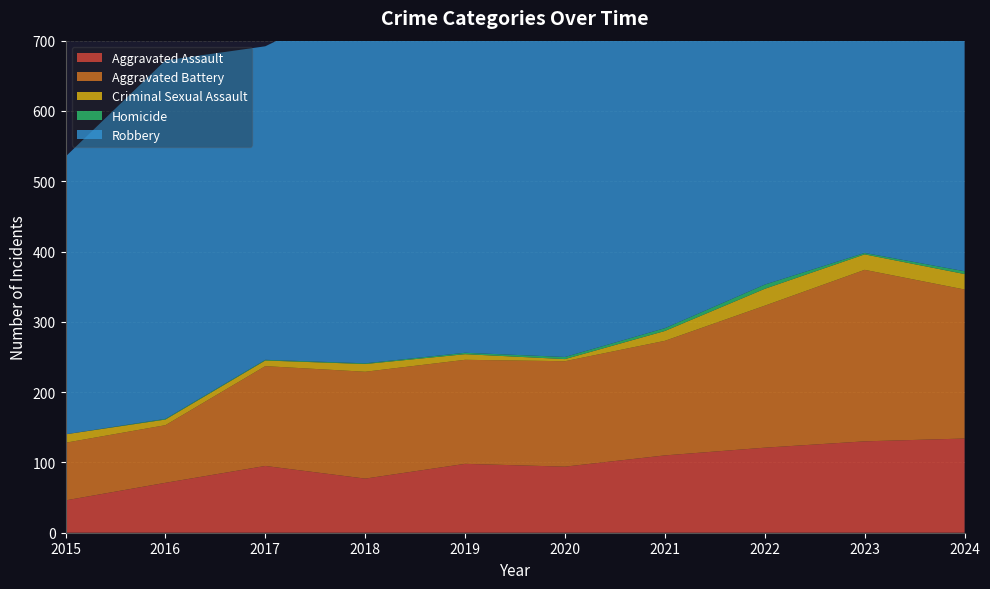

Reading right to left, extract all data points from this chart.

Aggravated Assault: 134	130	121	110	94	98	77	95	71	46
Aggravated Battery: 212	244	202	163	150	148	152	142	82	82
Criminal Sexual Assault: 22	22	24	14	3	8	11	8	8	12
Homicide: 4	2	6	4	3	2	1	1	1	0
Robbery: 491	439	521	484	450	591	520	446	510	395